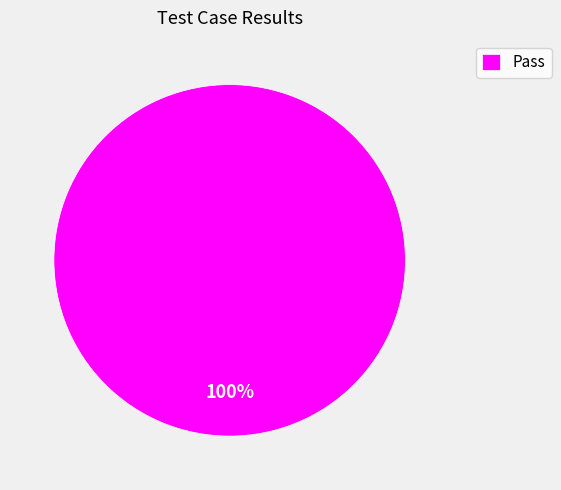

Rank the categories by value from lowest to highest.

Pass